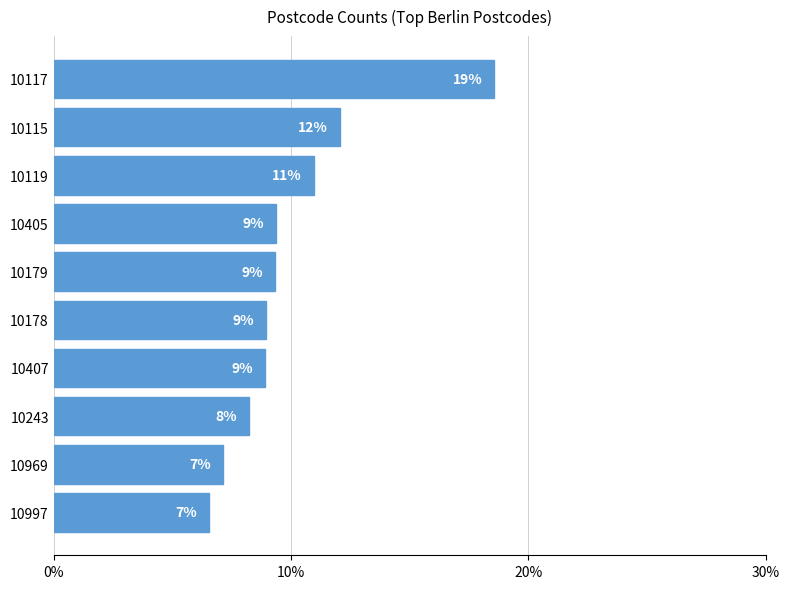

Does the chart contain stacked bars?

No